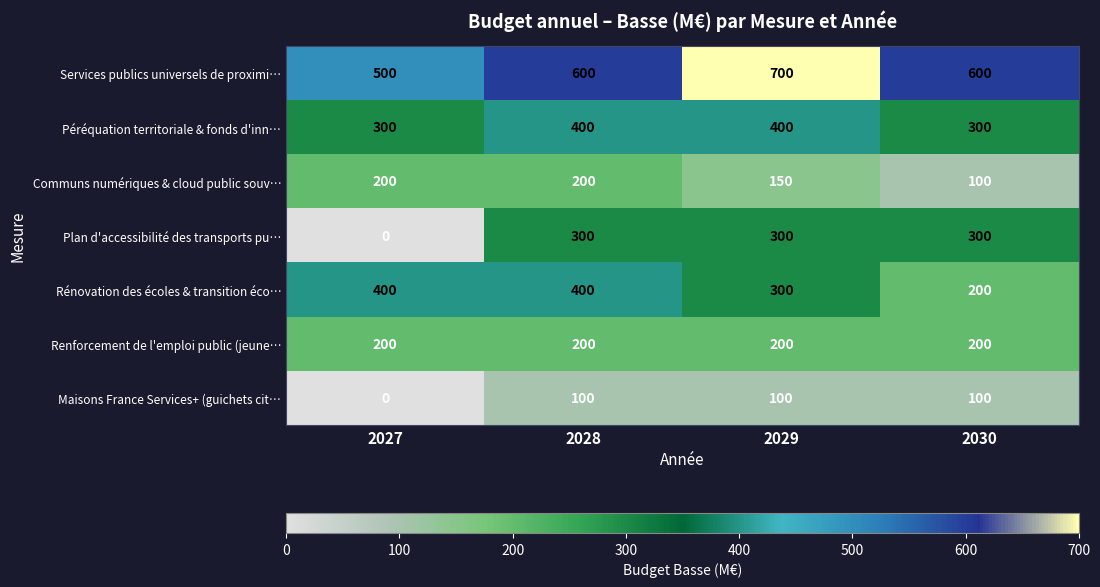

Reading left to right, transcribe all the data shown in this chart.

Services publics universels de proximi…: 2027=500	2028=600	2029=700	2030=600
Péréquation territoriale & fonds d'inn…: 2027=300	2028=400	2029=400	2030=300
Communs numériques & cloud public souv…: 2027=200	2028=200	2029=150	2030=100
Plan d'accessibilité des transports pu…: 2027=0	2028=300	2029=300	2030=300
Rénovation des écoles & transition éco…: 2027=400	2028=400	2029=300	2030=200
Renforcement de l'emploi public (jeune…: 2027=200	2028=200	2029=200	2030=200
Maisons France Services+ (guichets cit…: 2027=0	2028=100	2029=100	2030=100